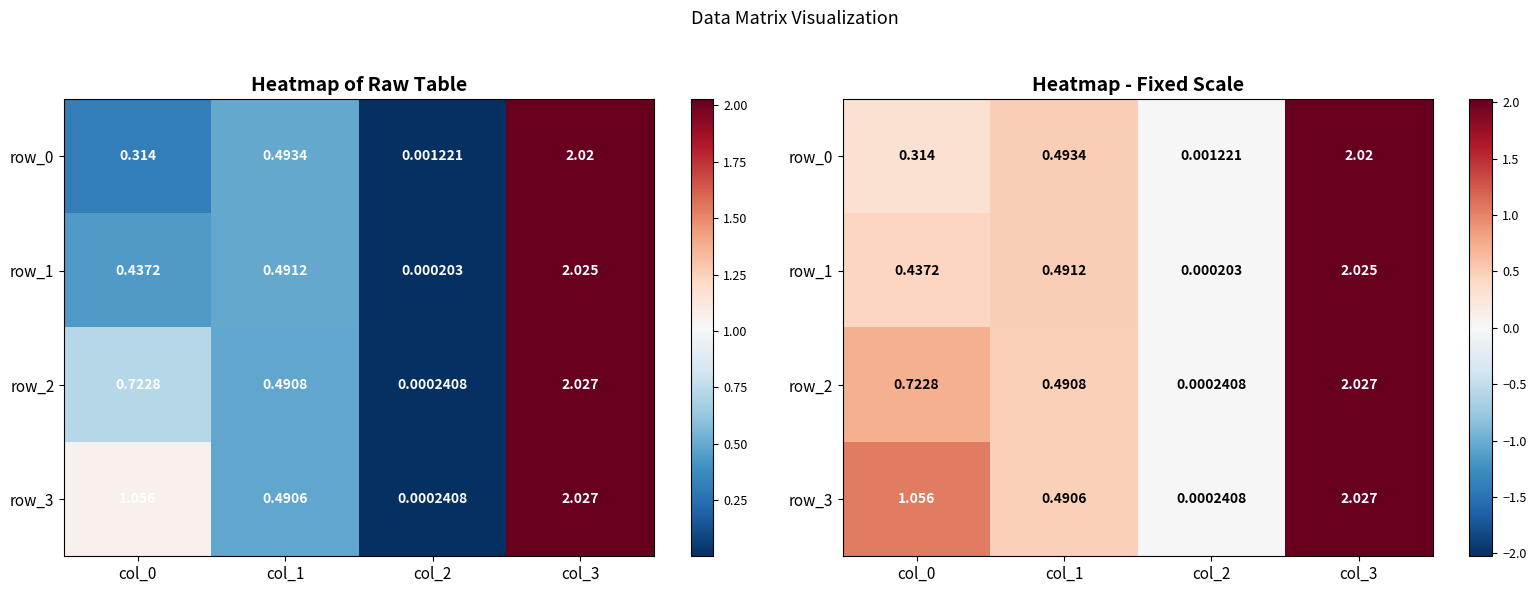

The row_2 series shows 0.0 at col_2. True or false?

False